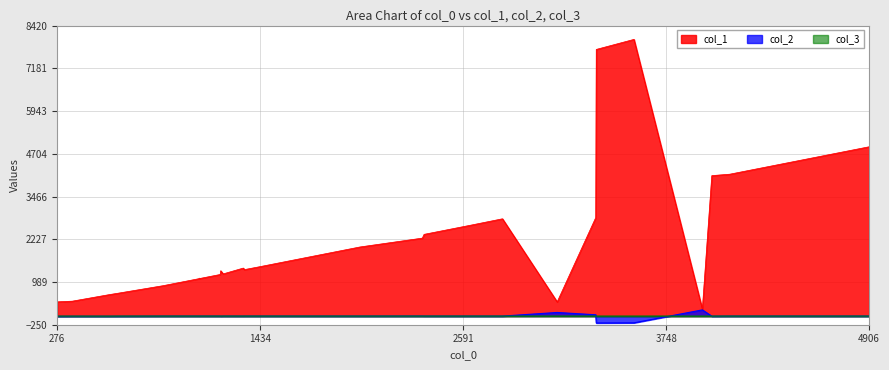

Count the number of categories in the chart.

40